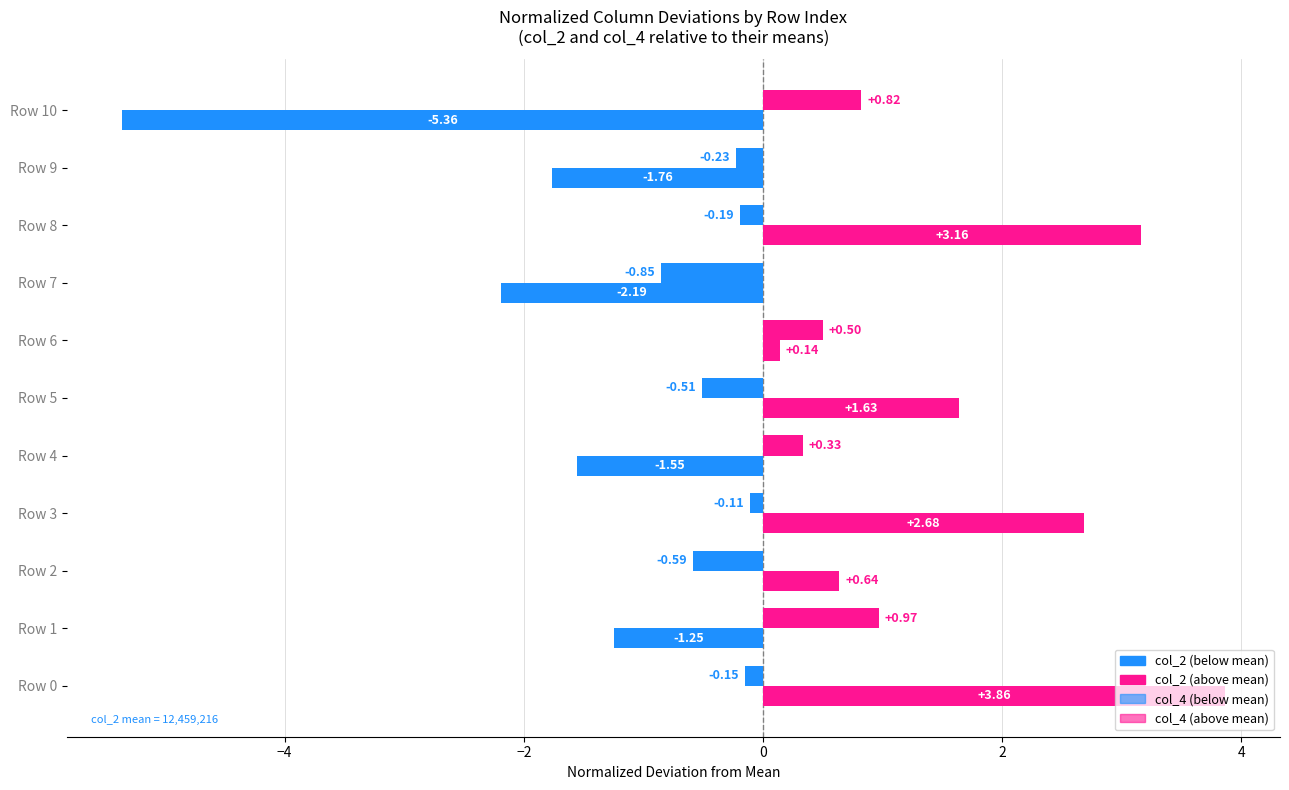

Count the number of data series in this chart.

2